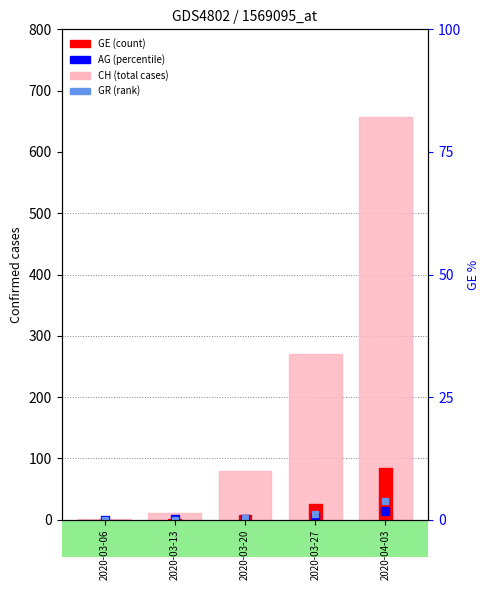

Which series has the widest spread of values?

CH